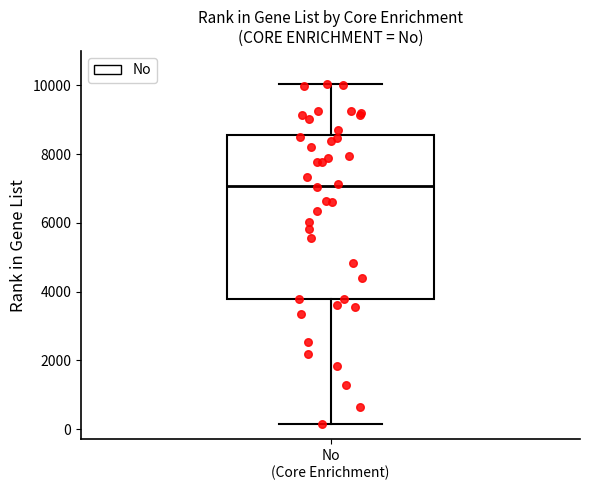

Where does the median line of the box for No (Core Enrichment) sit on the y-axis? The values are not printed on the chart, so give them approximately, as read against the axis.

7000